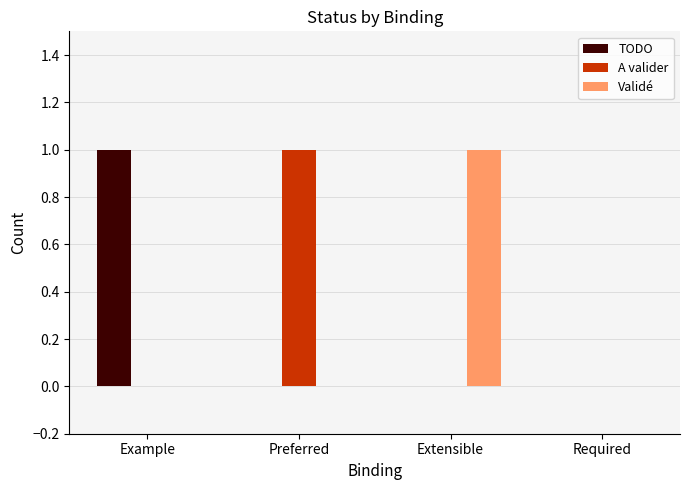

What is the highest value of the Validé series?

1